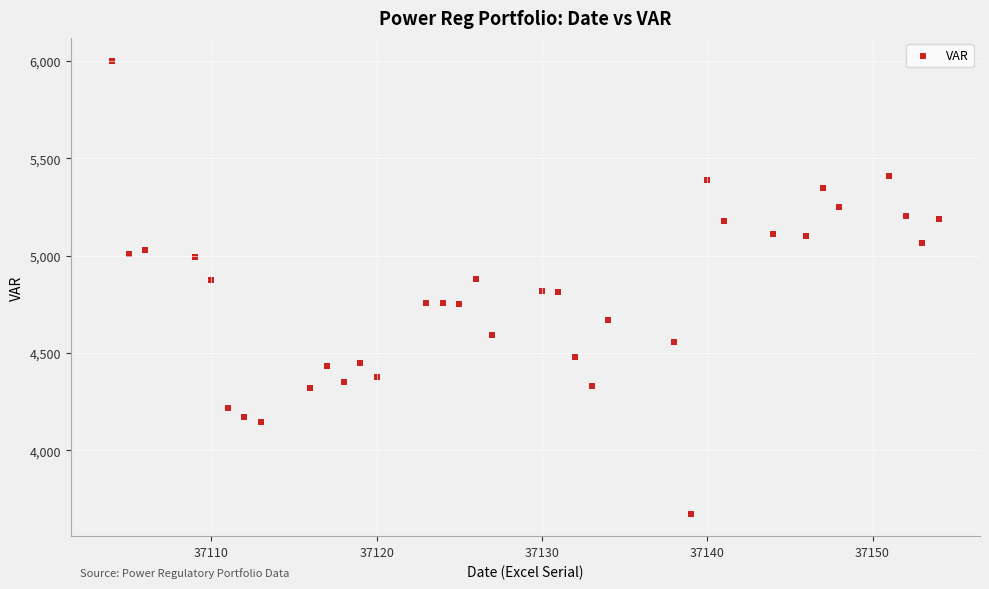

What is the range of X values (max minus min)?

50.0